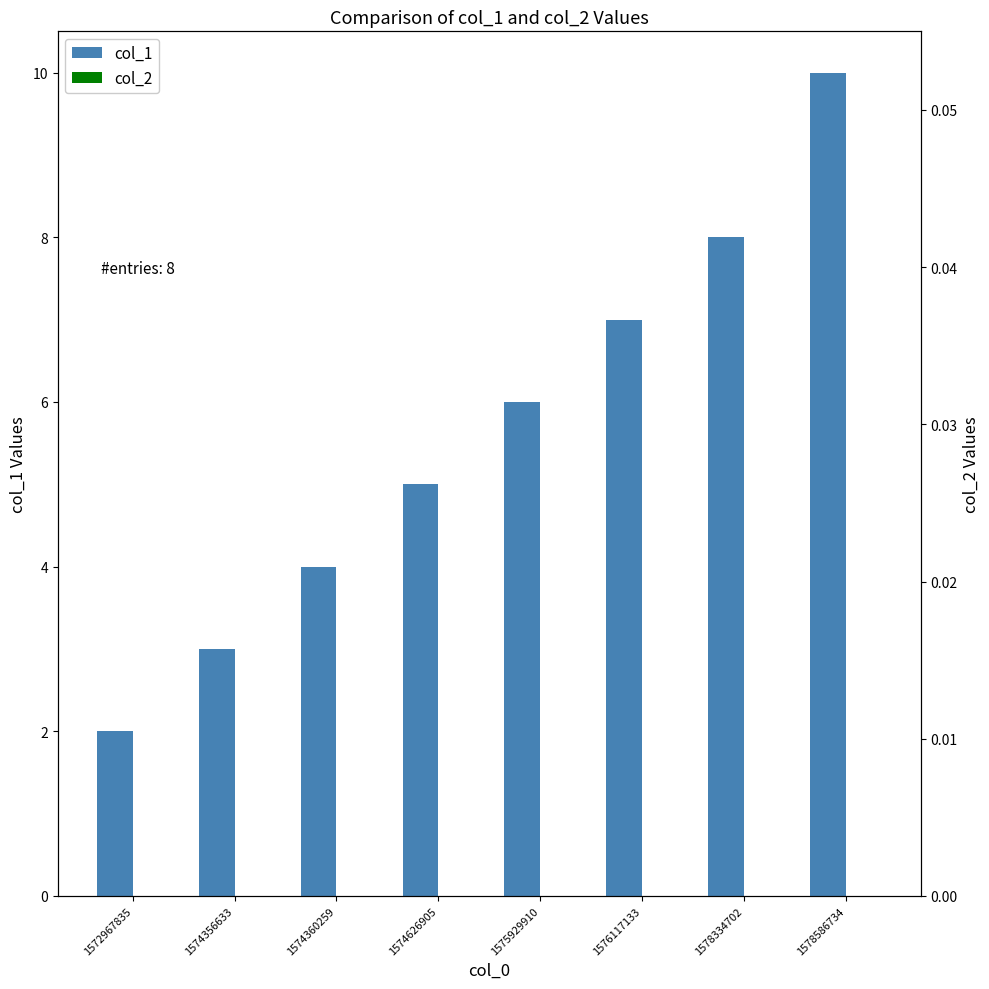

At which category is the sum across all series the highest?

1578586734